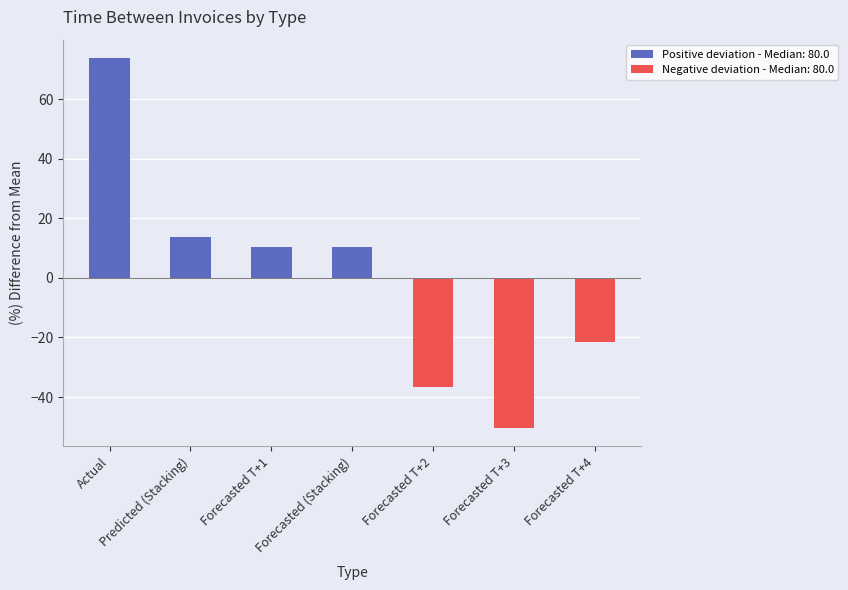

Read the value at Forecasted T+2.

-36.6